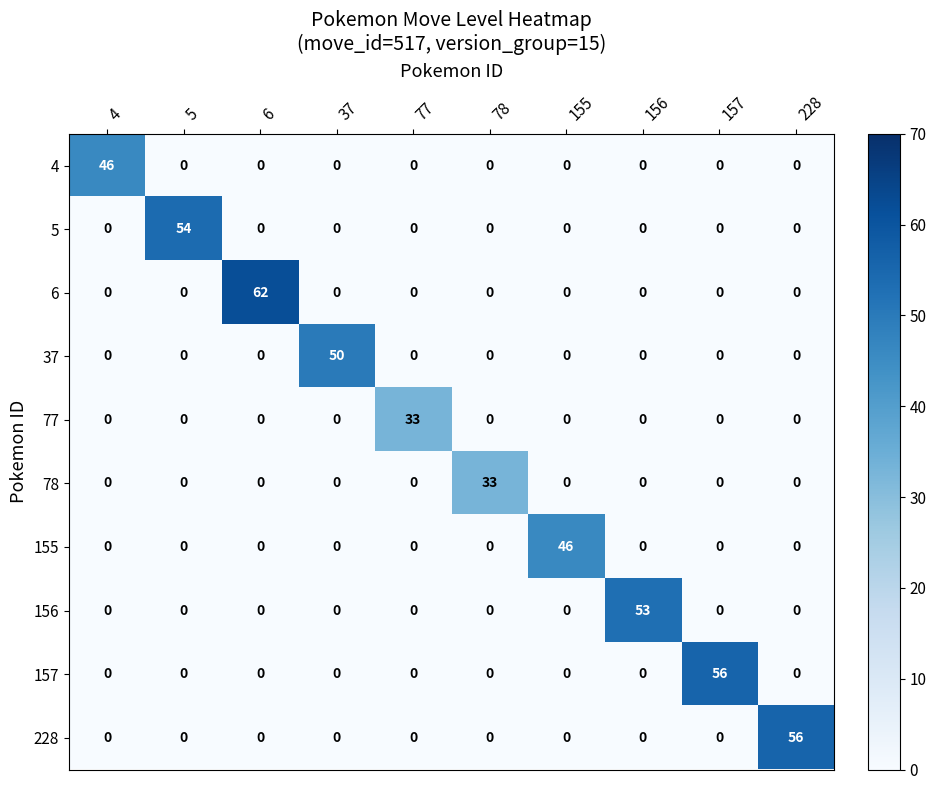

Which series has the widest spread of values?

6